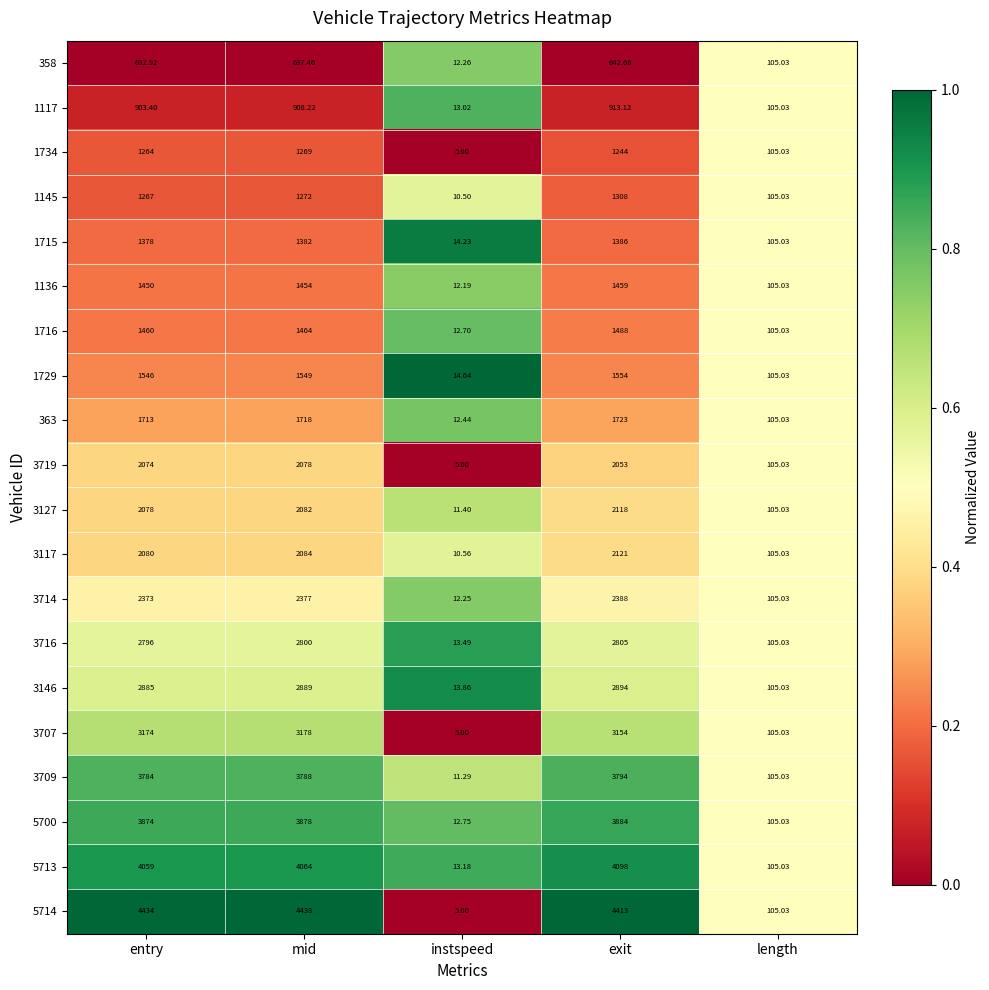

Rank the categories by 3707 value from highest to lowest.

mid, entry, exit, length, instspeed